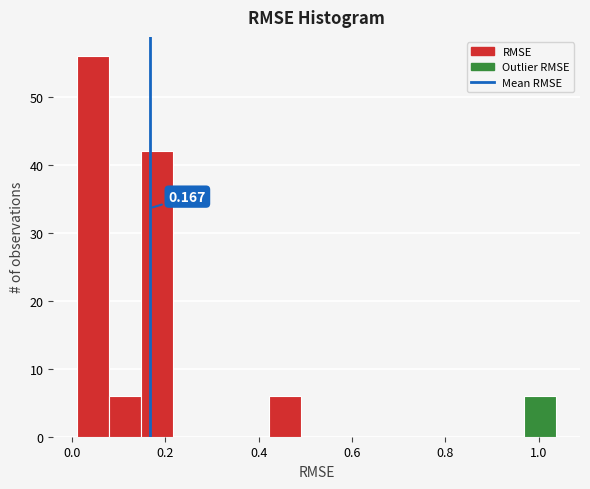

Around what value on the x-axis is the tallest bar? Give the approximate position of its centre, as read against the axis.

0.04